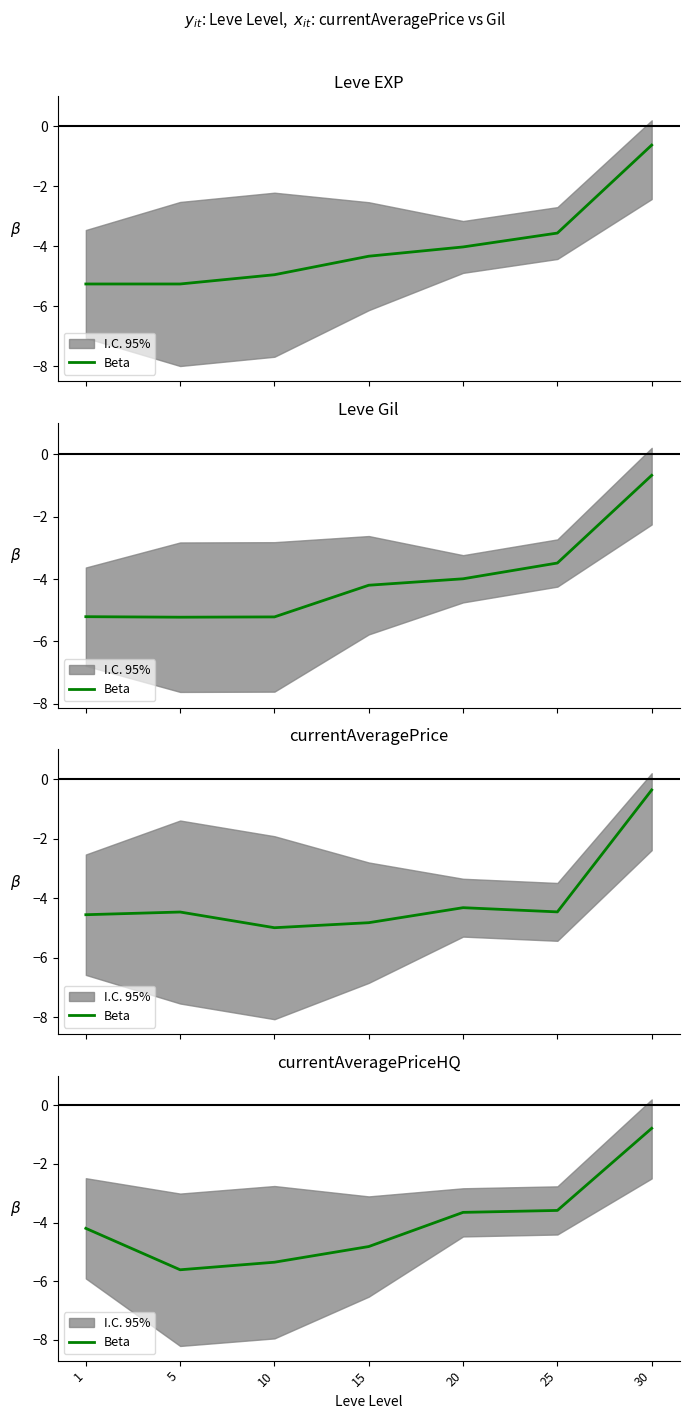

Which has a higher value, 30 or 15?

30